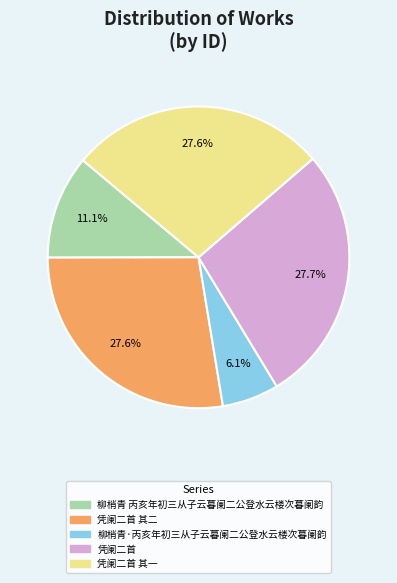

What percentage is the 凭阑二首 其一 slice, to the nearest percent?

28%